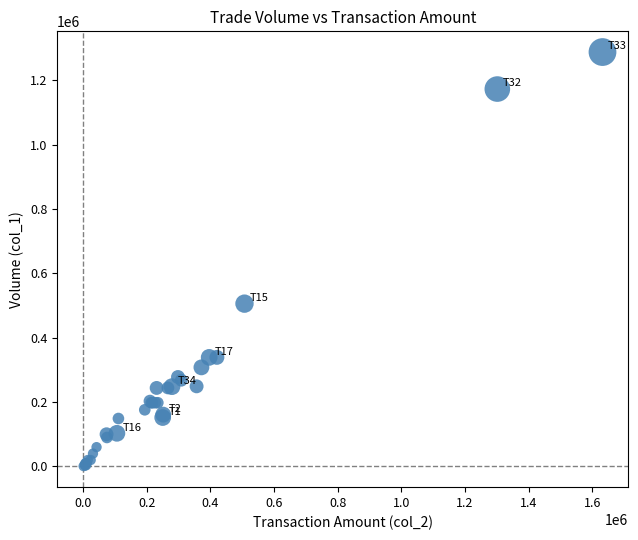

What Y value in the scatter plot is closest to 644500?

506000